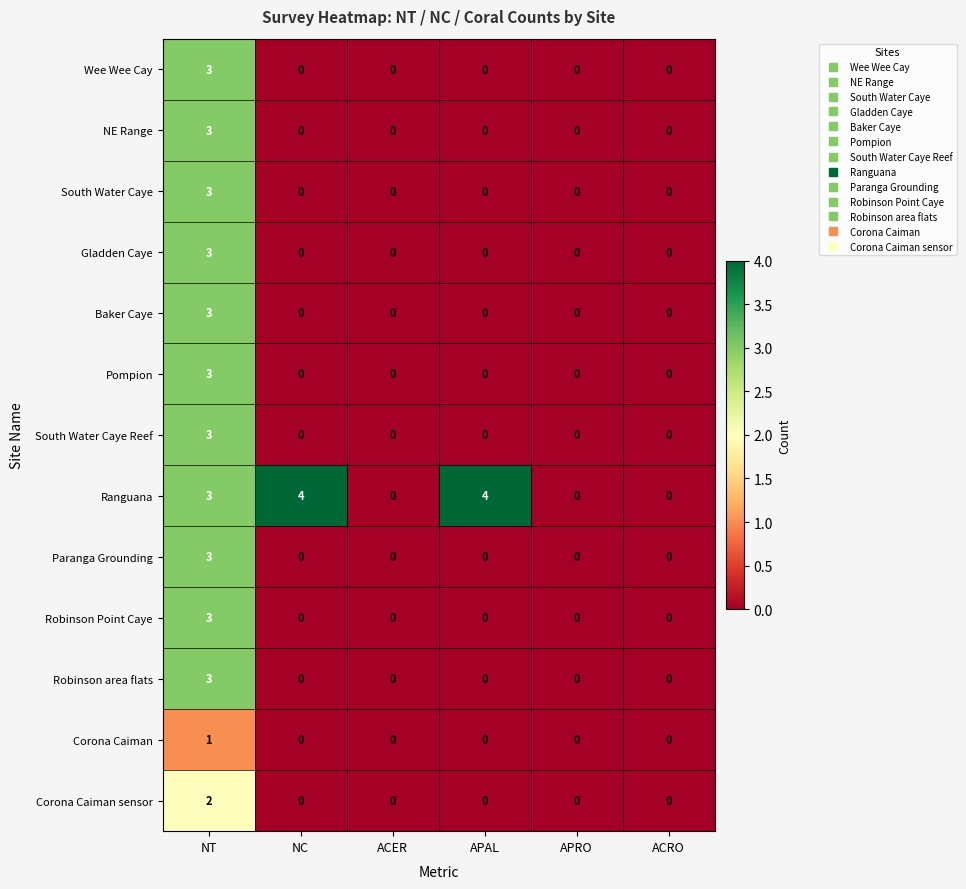

How many data points does each series have?

6